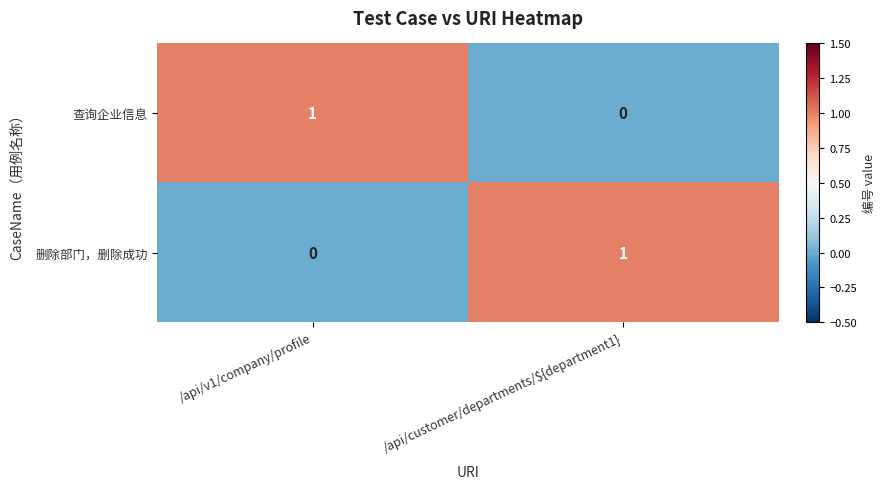

The value of 查询企业信息 at /api/v1/company/profile is 1. True or false?

True